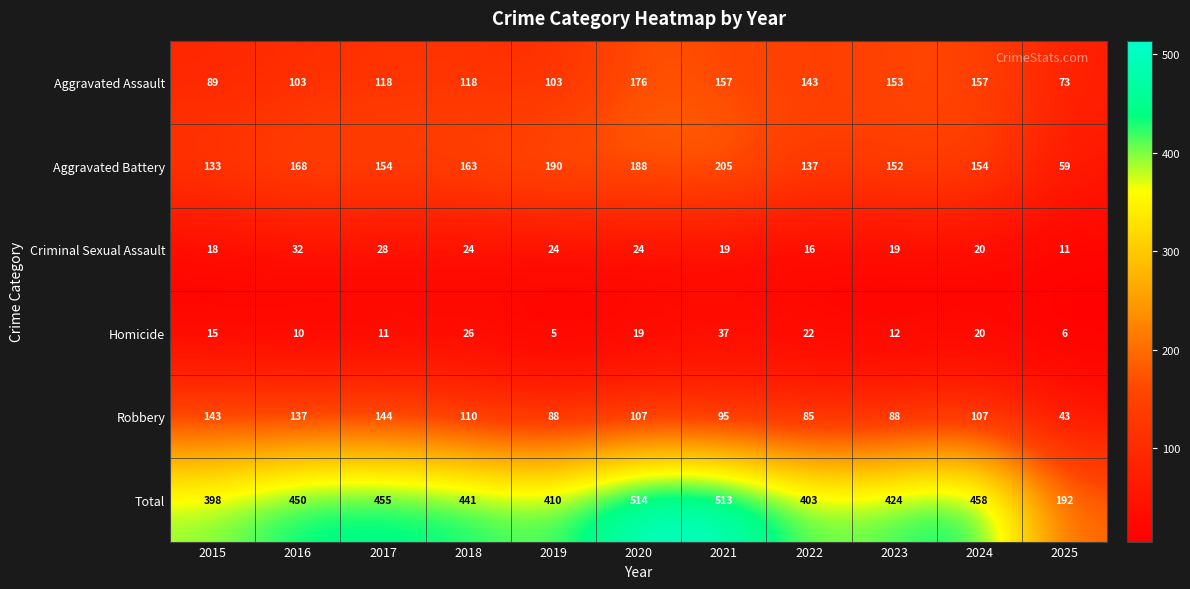

What is the difference between the second highest and minimum values in the Robbery series?

100